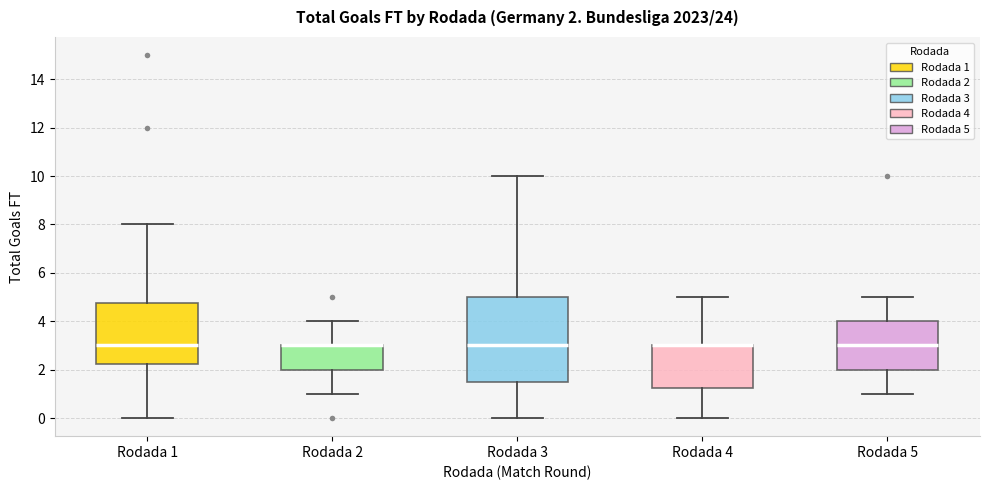

Comparing the boxes themselves (not the whiskers), which one is the tallest?

Rodada 3